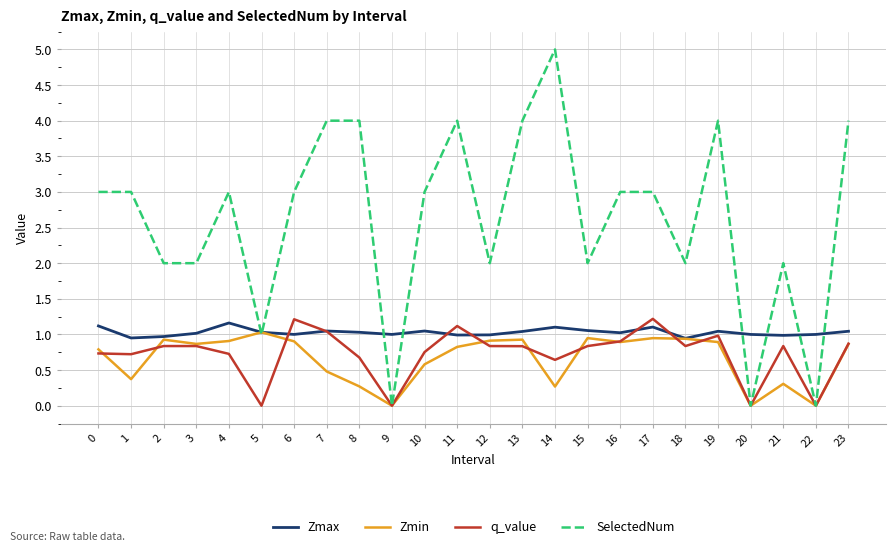

What is the difference between the maximum and second lowest values in the Zmin series?

1.0